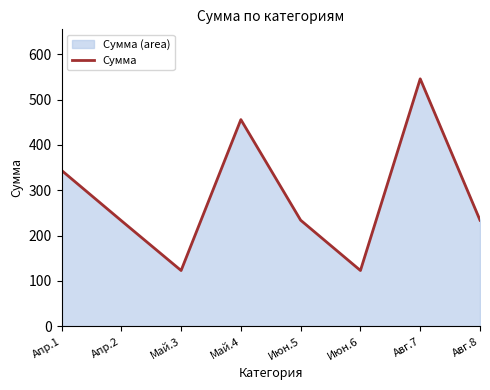

What is the label of the 7th point from the left?

Авг.7